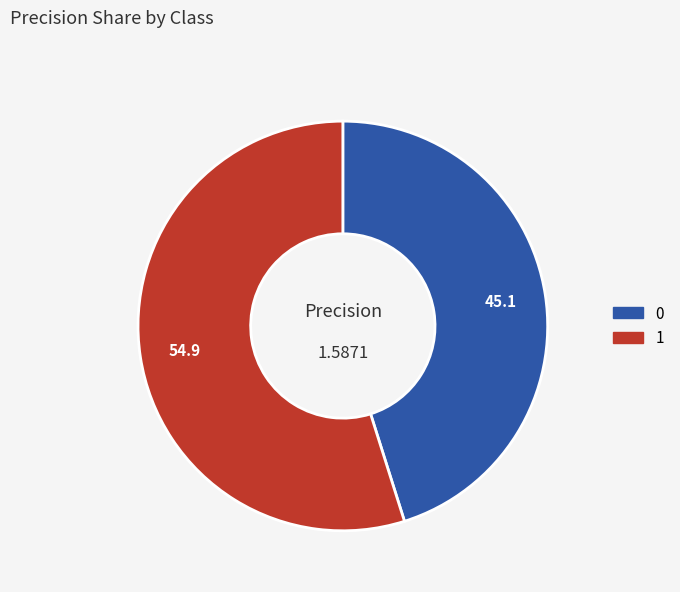

Does 0 account for over 50% of the chart?

No